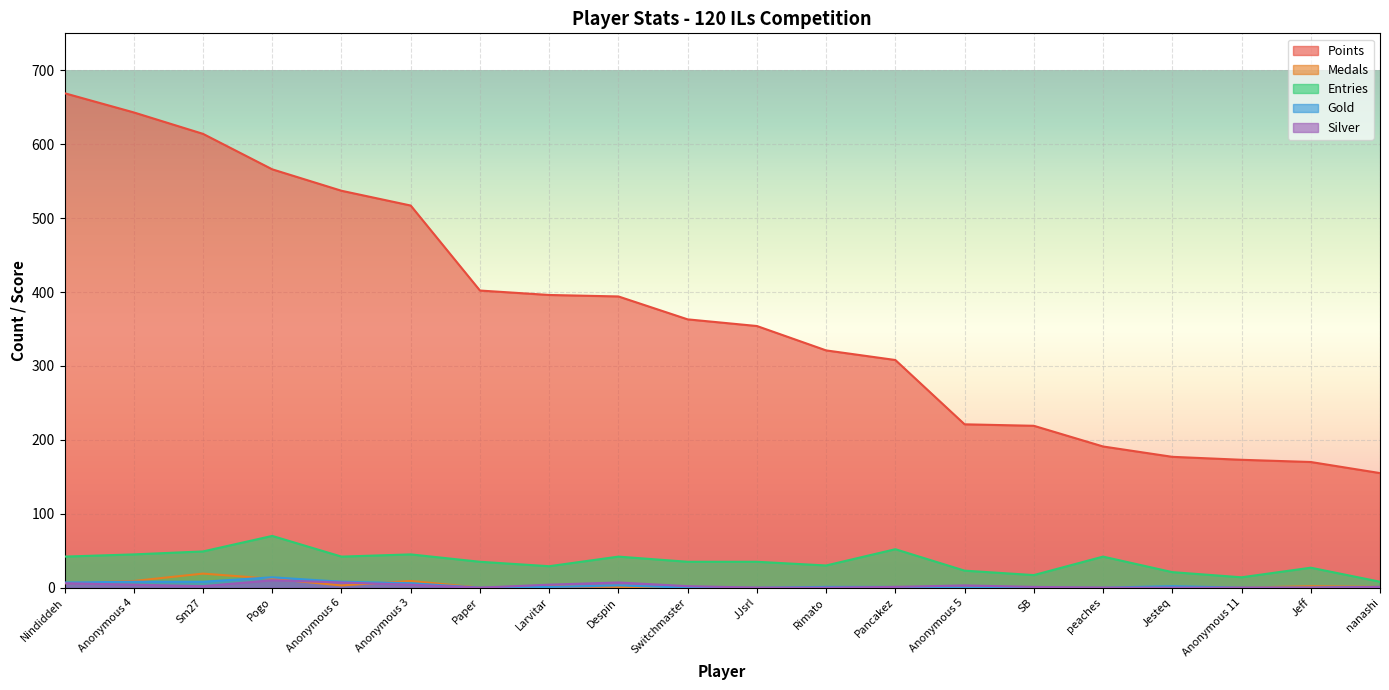

Which series changed the most between Anonymous 4 and Jeff?

Points